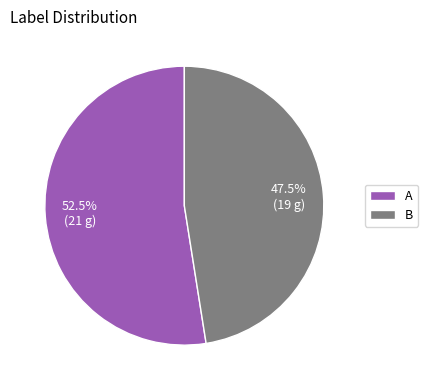

Which category has the biggest portion of the pie?

A